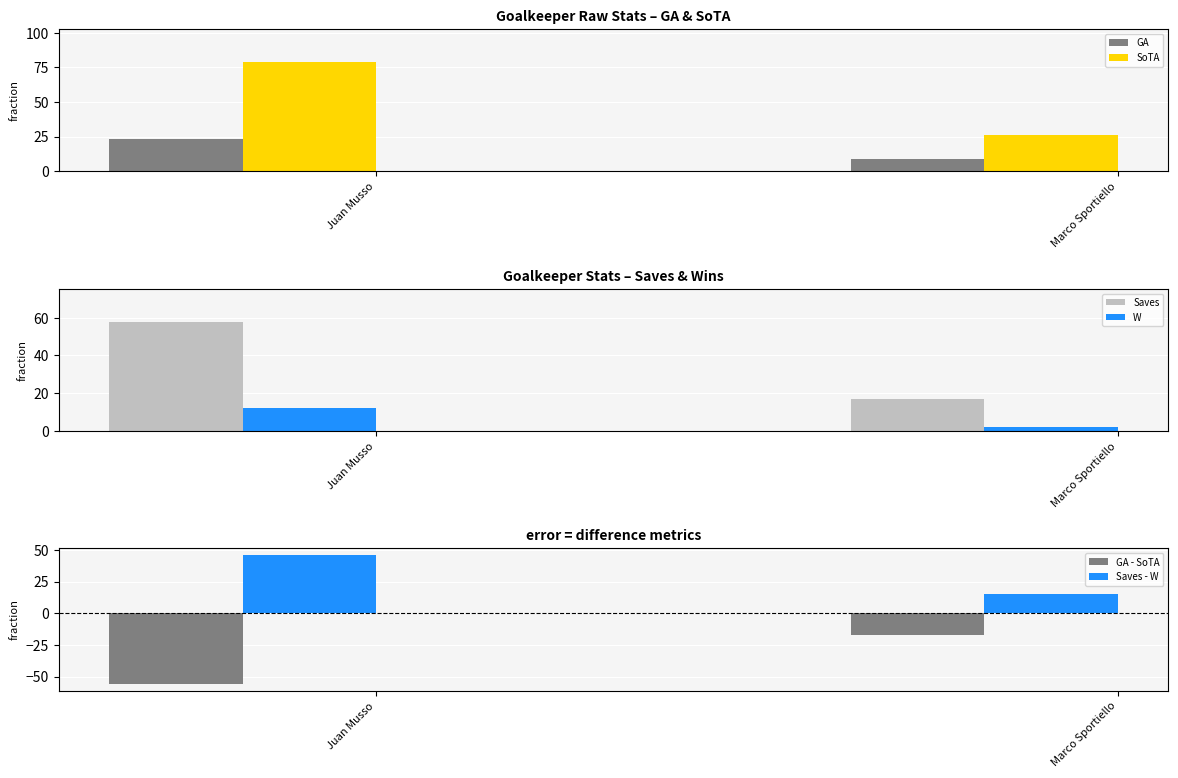

Does the chart contain stacked bars?

No